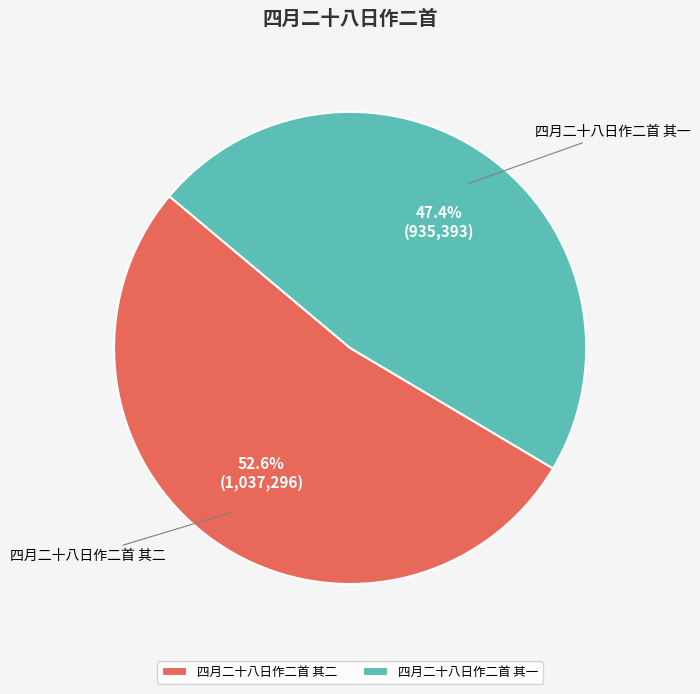

What is the ratio of the value at 四月二十八日作二首 其一 to the value at 四月二十八日作二首 其二?

0.9